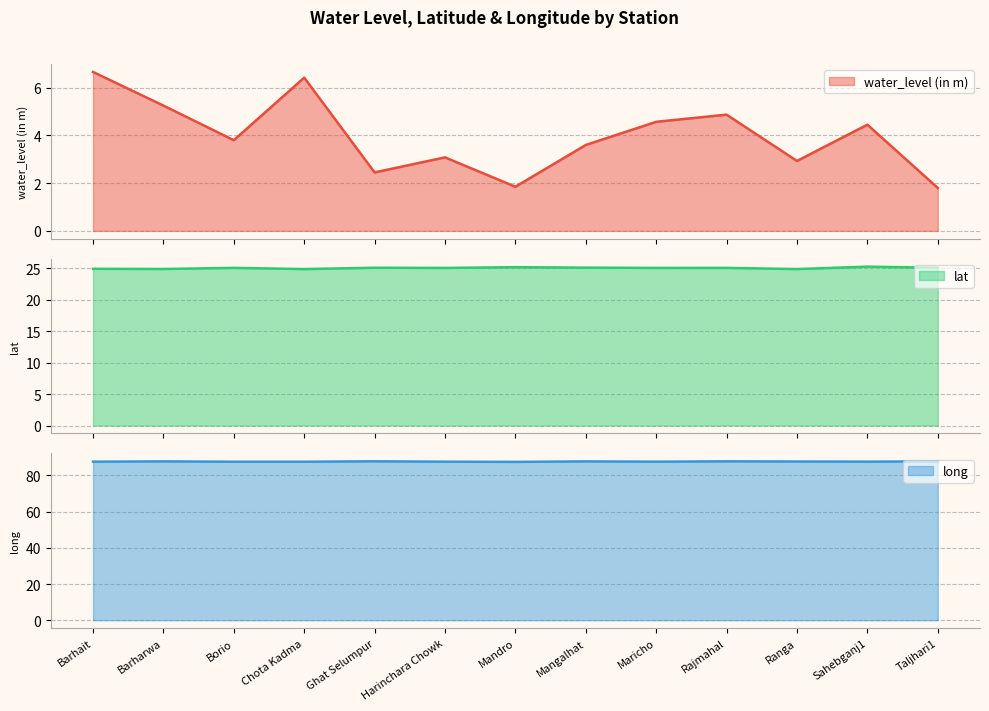

True or false: long and water_level (in m) intersect in this chart.

False